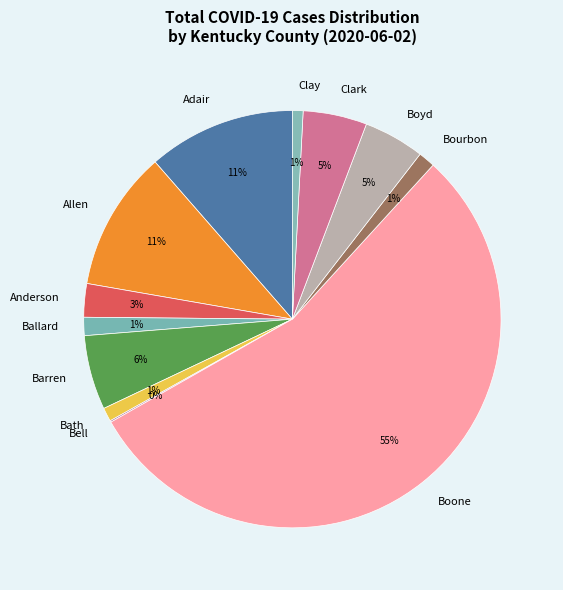

To the nearest percent, what is the average slice percentage?

8%